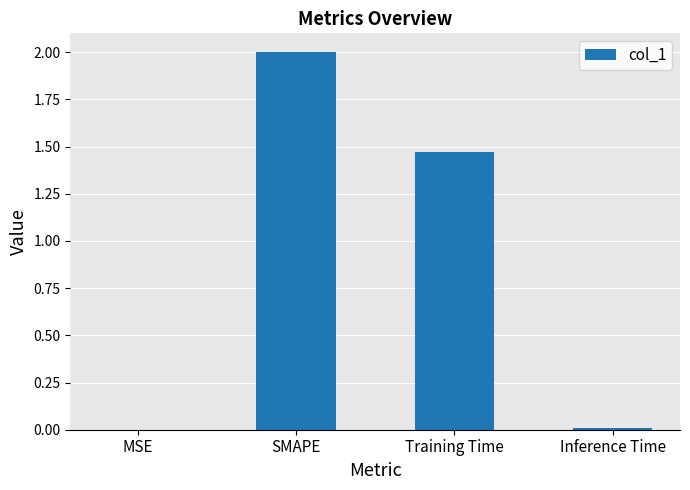

The chart shows a value of 2.0 at SMAPE. True or false?

True